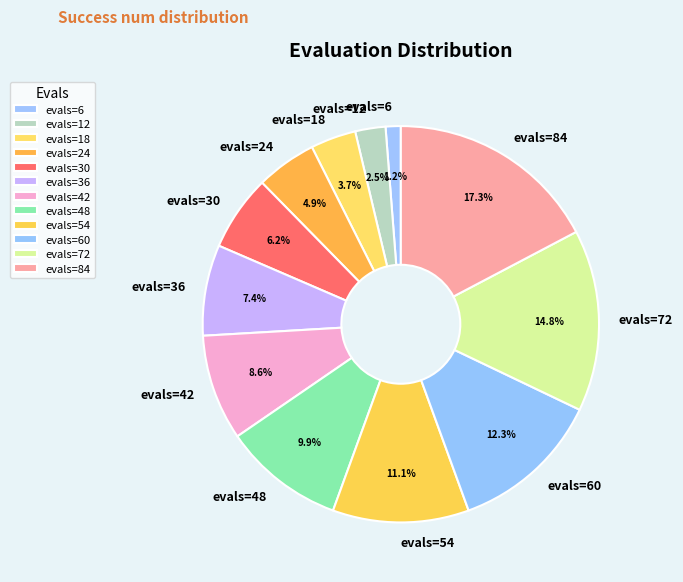

Which has a higher value, evals=72 or evals=48?

evals=72